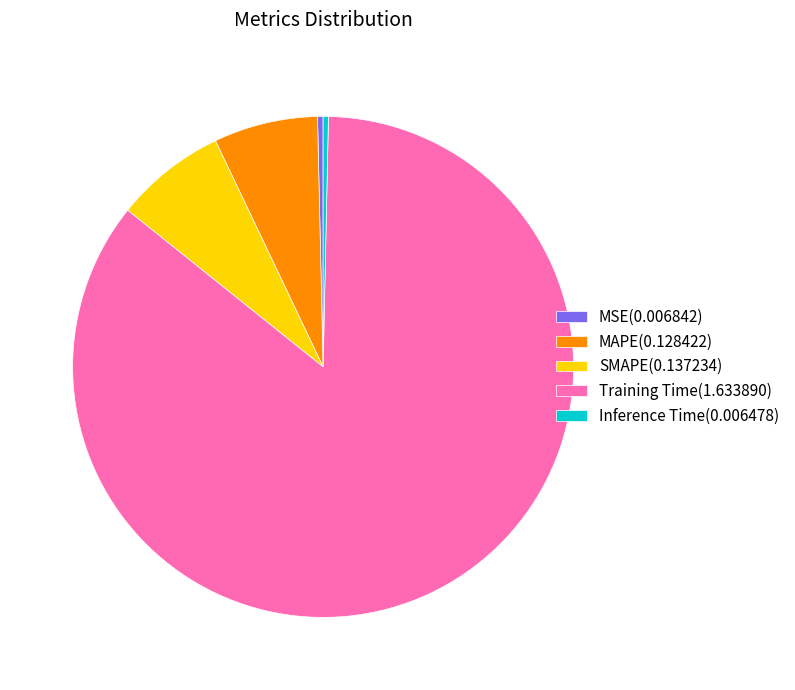

Is it true that MAPE is 7% of the pie?

True